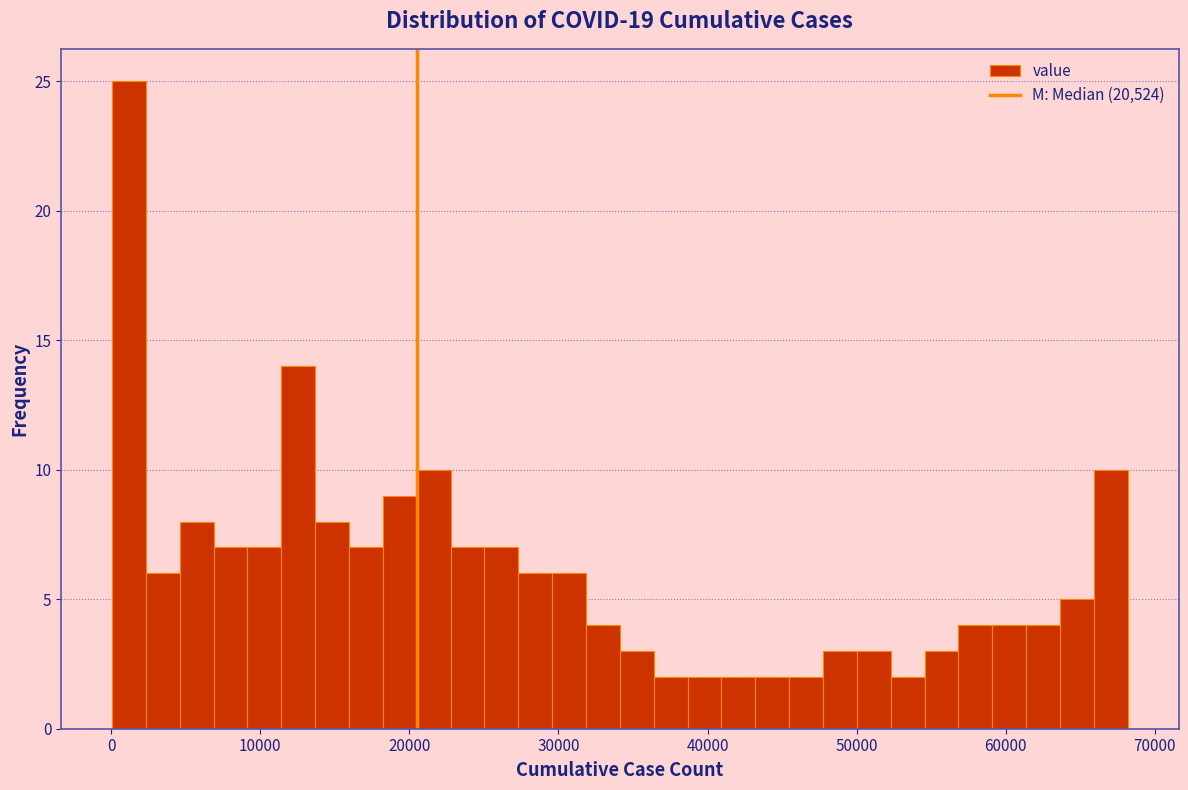

Read against the x-axis, roughly where is the centre of the tallest bar?

1000